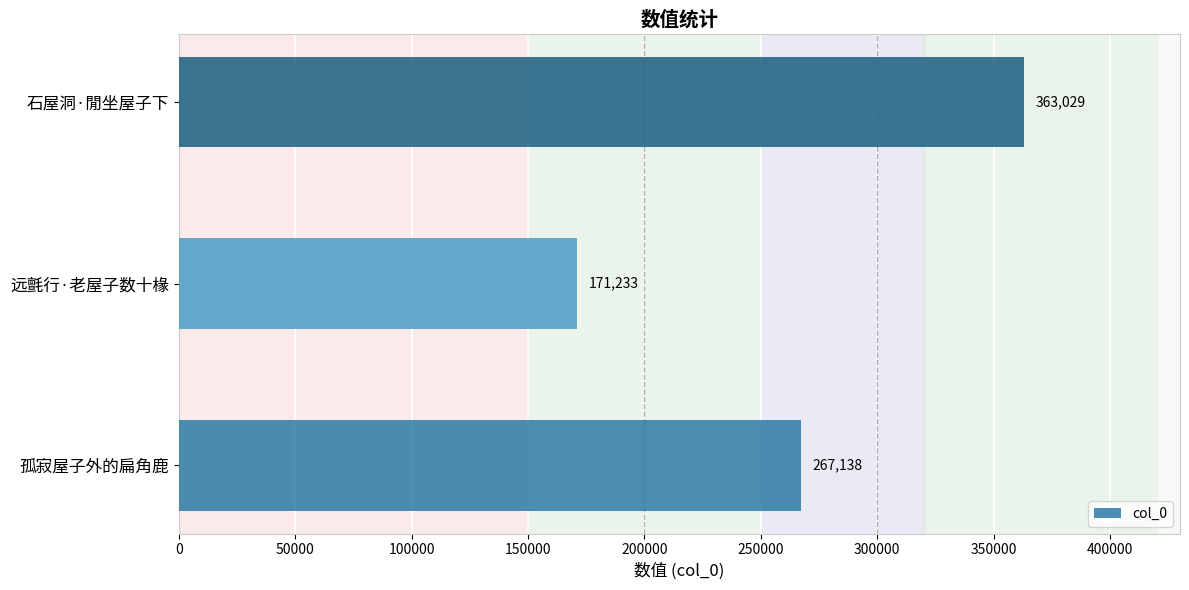

How many bars are there in total?

3